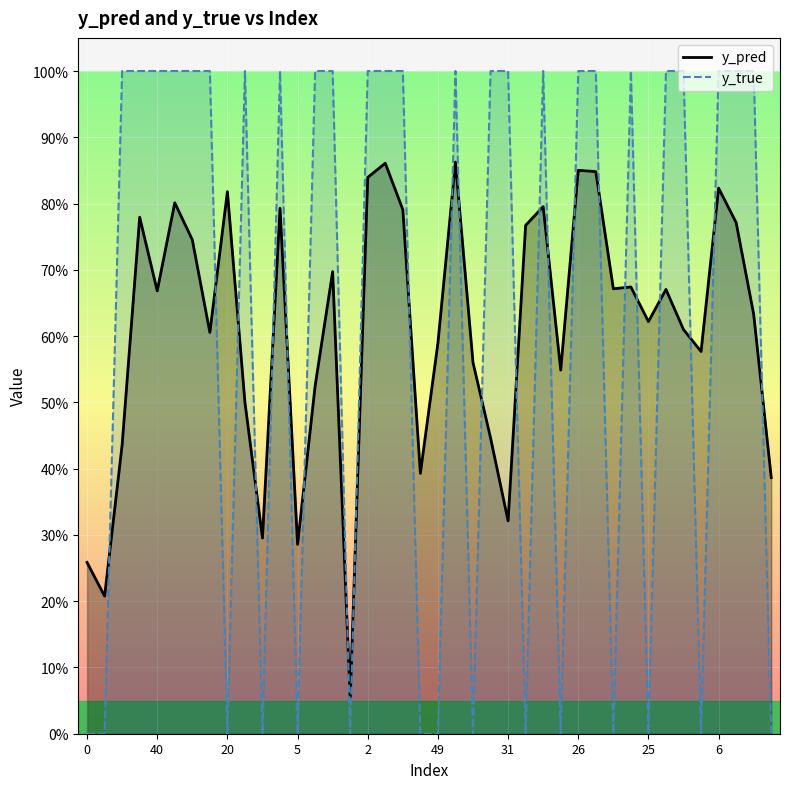

What is the difference between the second highest and minimum values in the y_pred series?

0.8